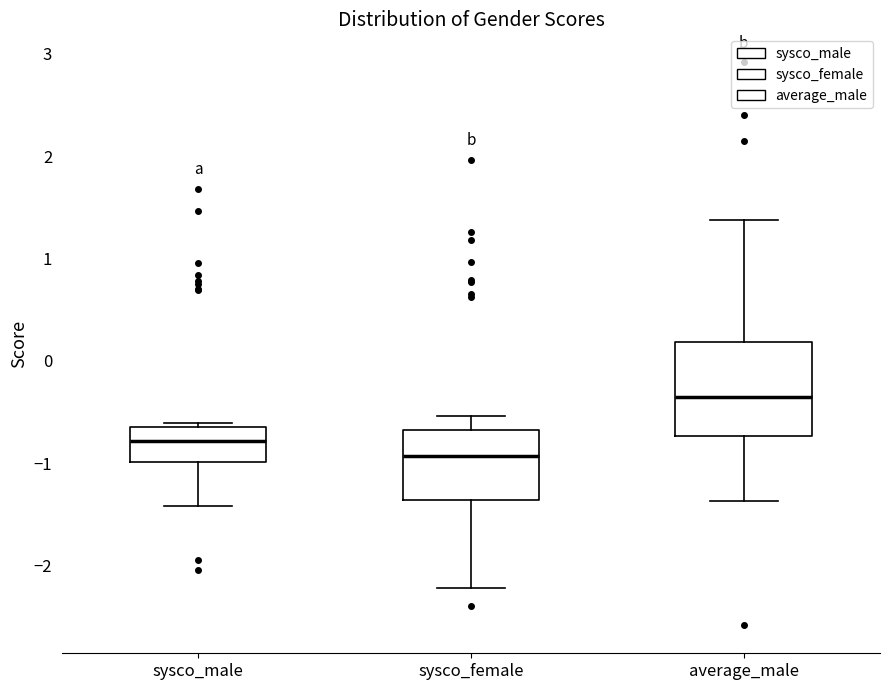

Which box has the highest median line?

average_male